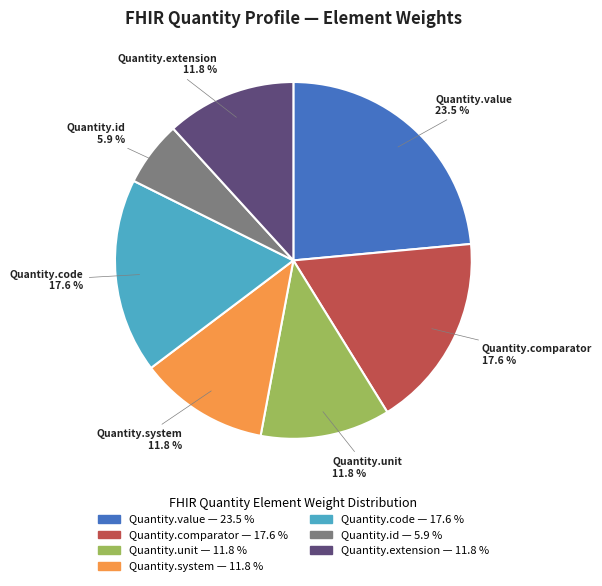

To the nearest percent, what is the difference between the largest and smallest slice percentages?

18%